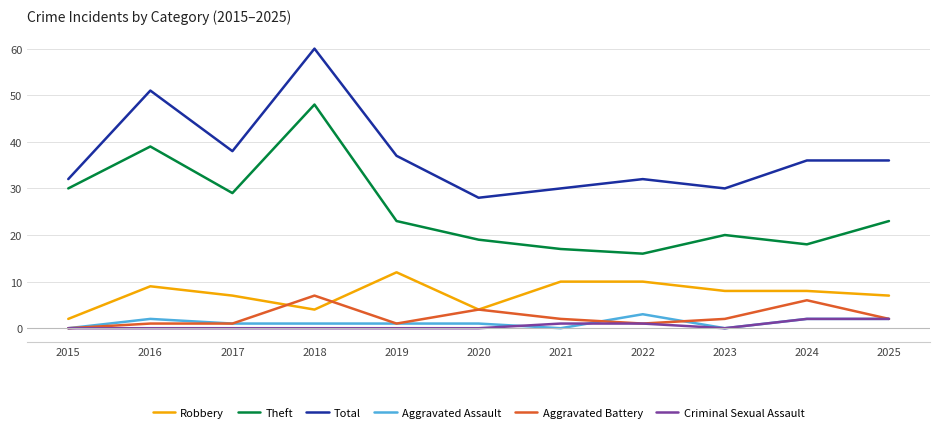

True or false: Total and Aggravated Assault intersect in this chart.

False